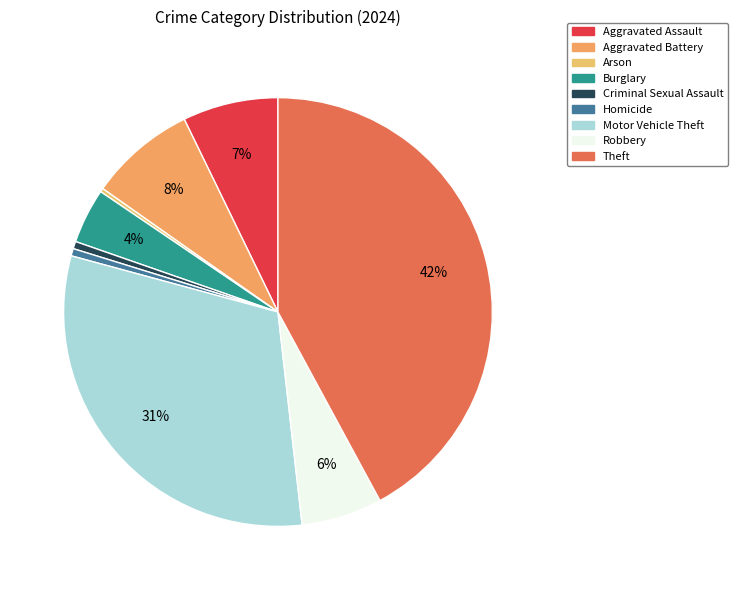

To the nearest percent, what is the difference between the Homicide and Motor Vehicle Theft slice percentages?

30%